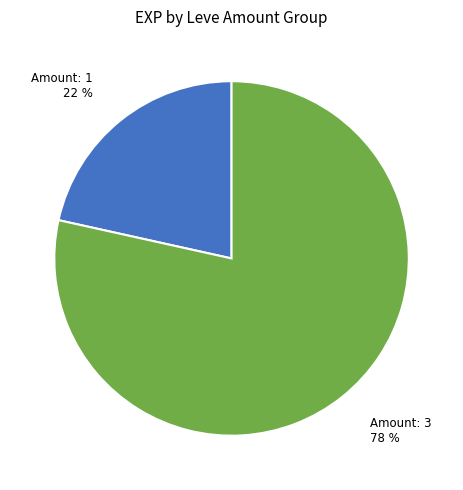

Is the sum of Amount: 1 22 % and Amount: 3 78 % greater than half?

Yes